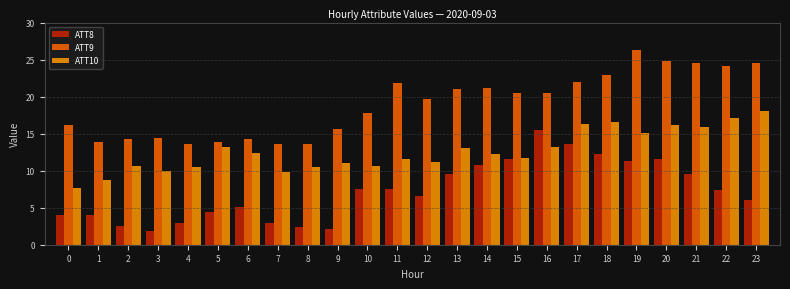

What is the sum of the ATT8 values at 17 and 21?

23.2